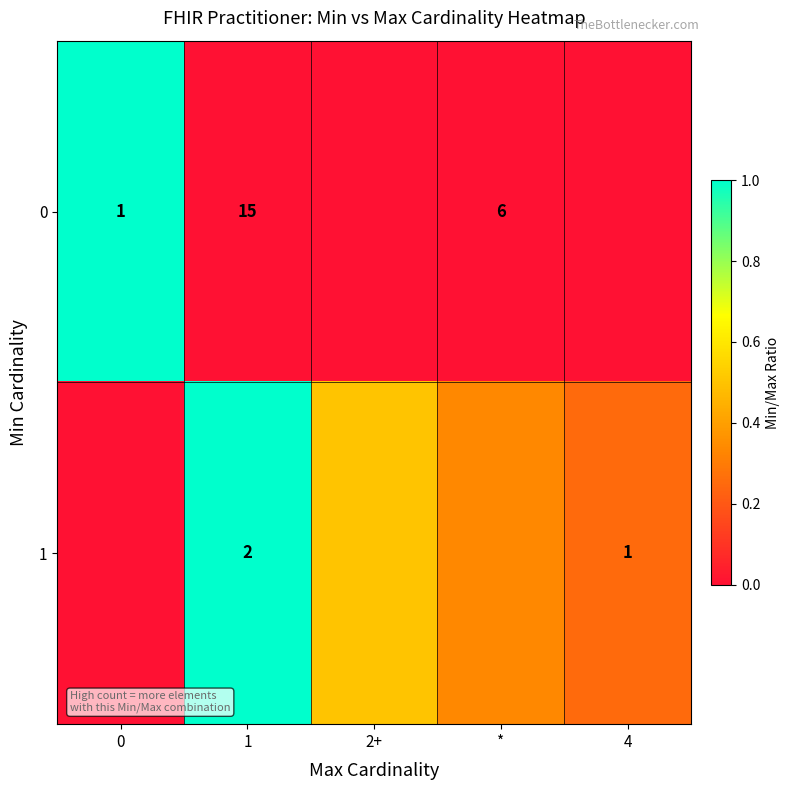

How many distinct data groups are displayed?

2